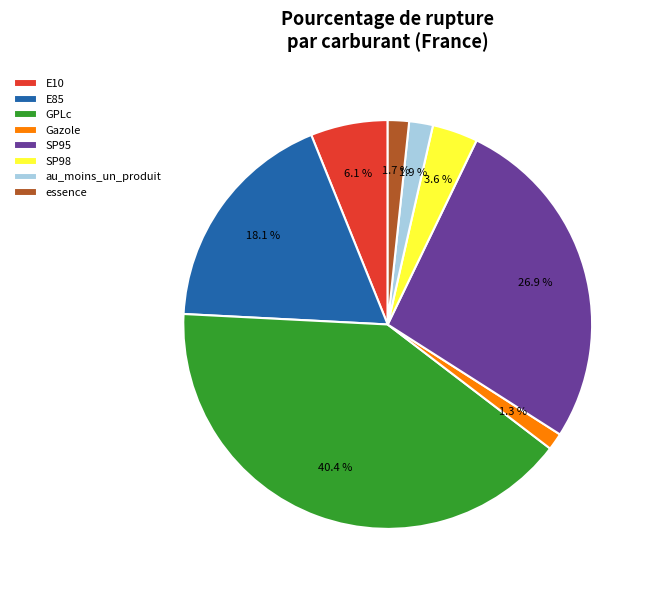

What percentage is NOT represented by GPLc?

59.6%